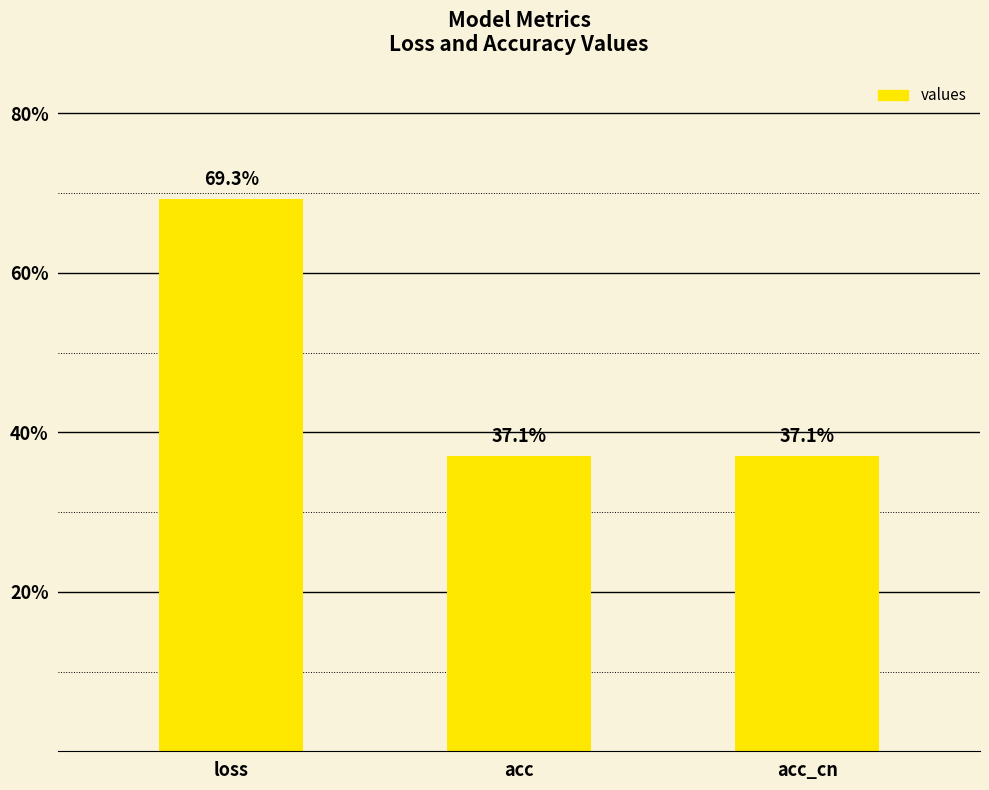

Does the chart contain any negative values?

No